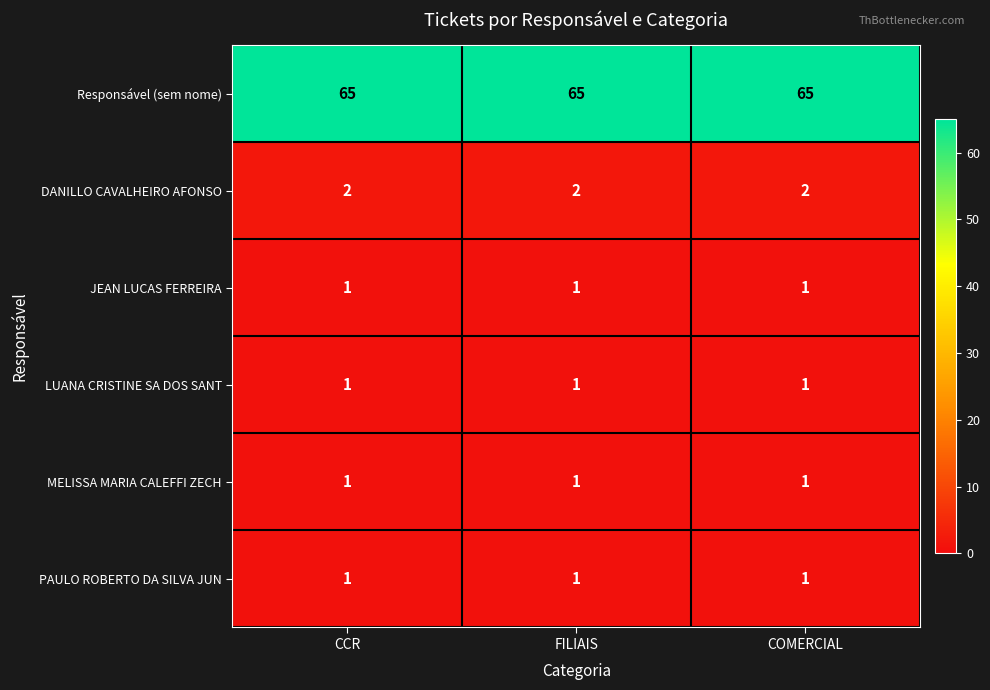

What is the sum of all JEAN LUCAS FERREIRA values?

3